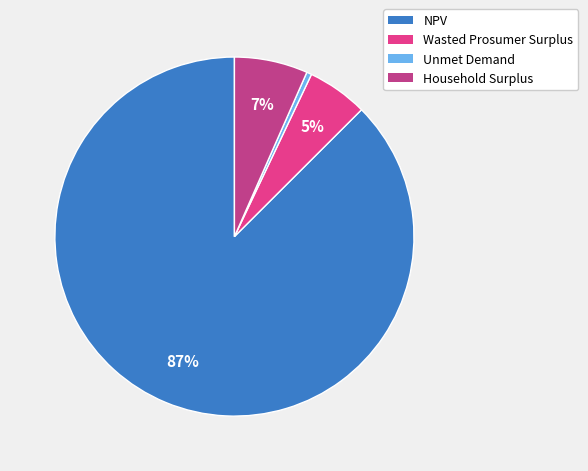

Which slice represents more than half of the pie?

NPV